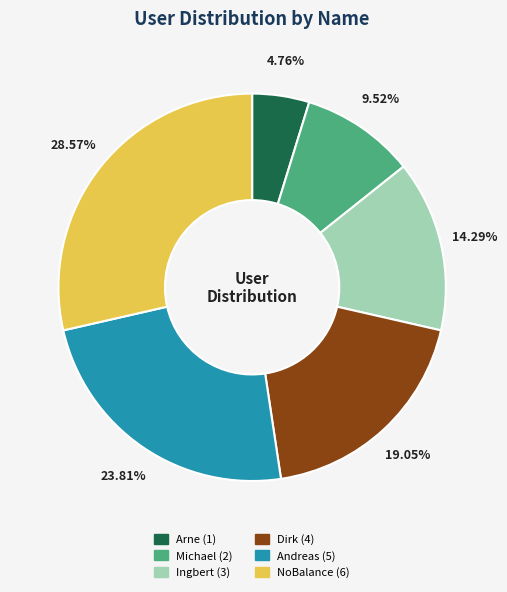

How many segments does this pie chart have?

6